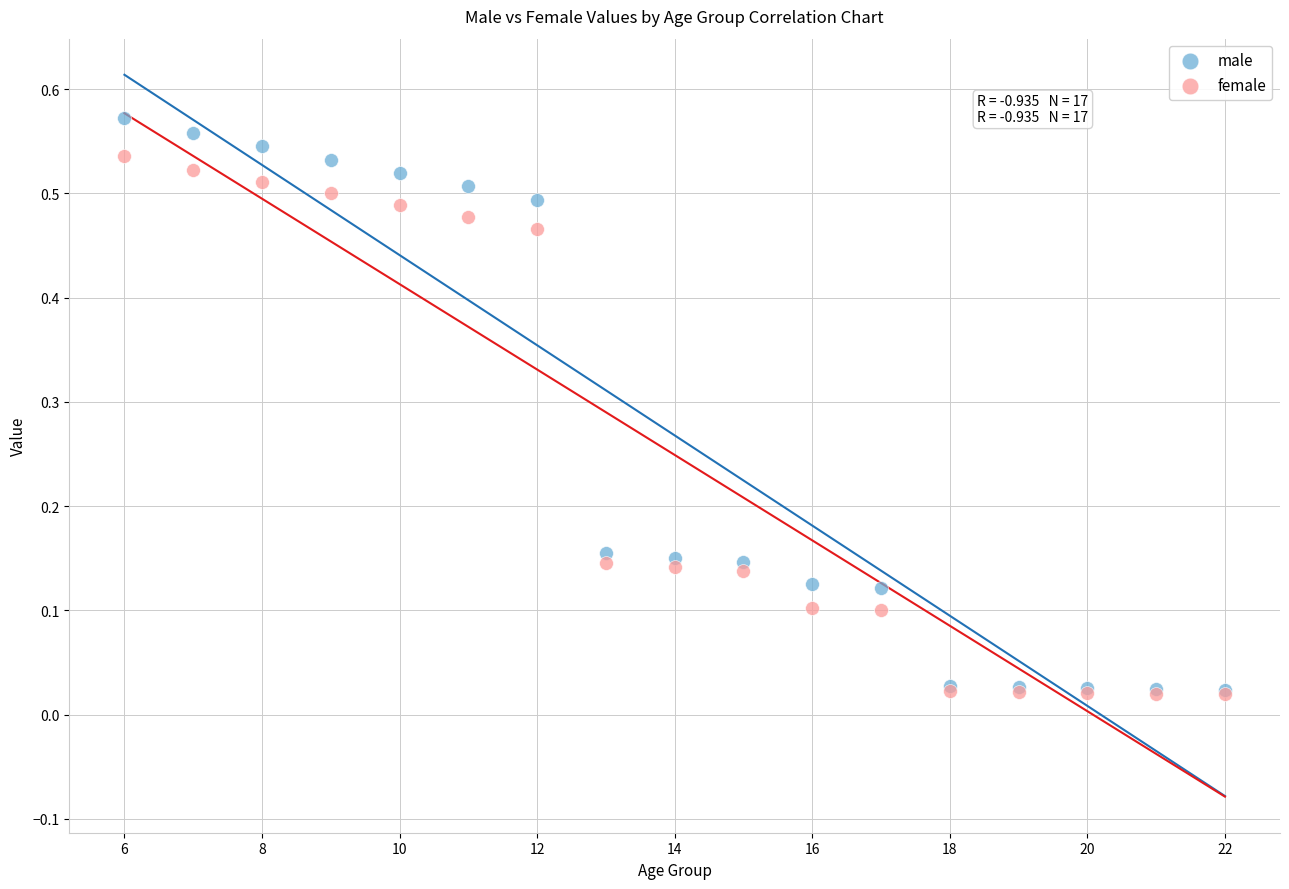

What are all the series names shown in the legend?

male, female